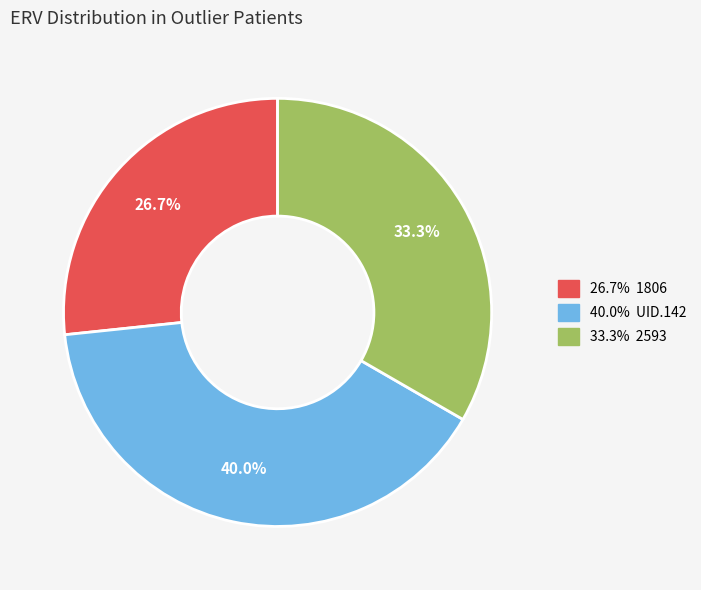

Does any single category account for the majority?

No